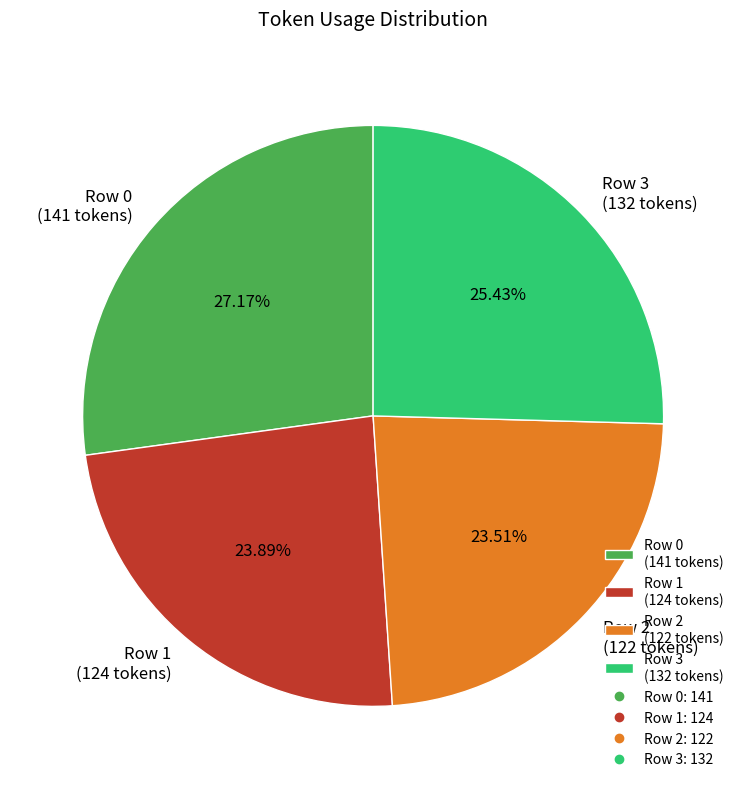

What percentage do Row 2 and Row 3 together represent?

48.9%